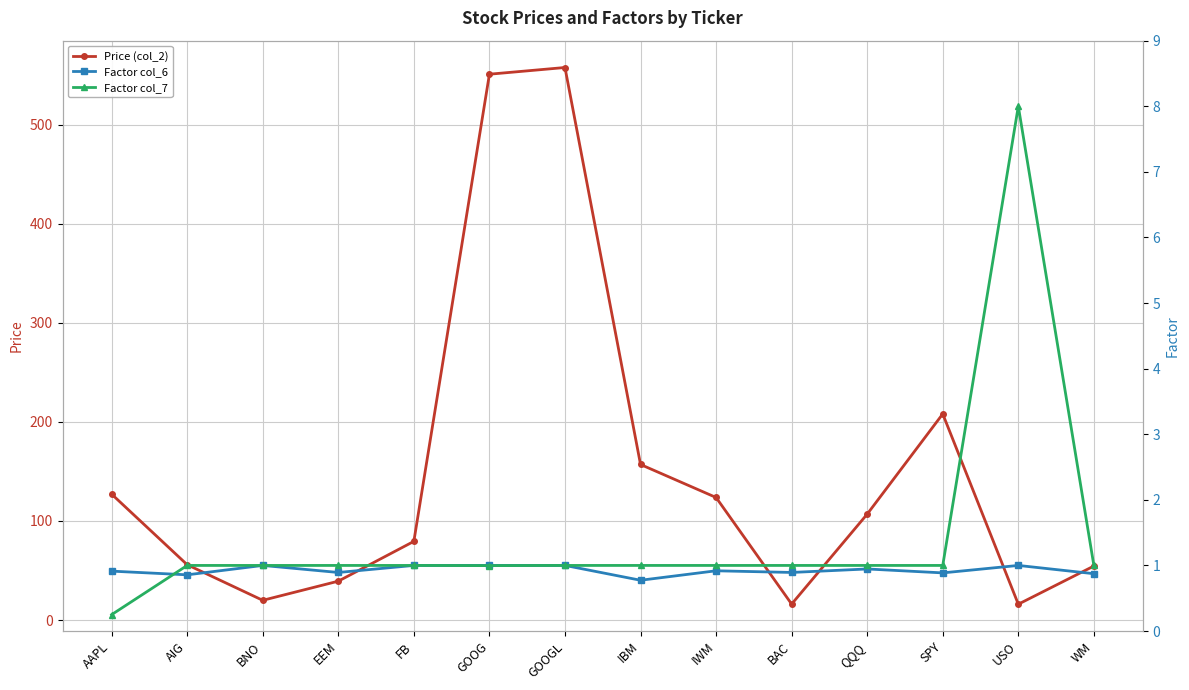

What is the difference between the maximum and second lowest values in the Factor col_6 series?

0.1